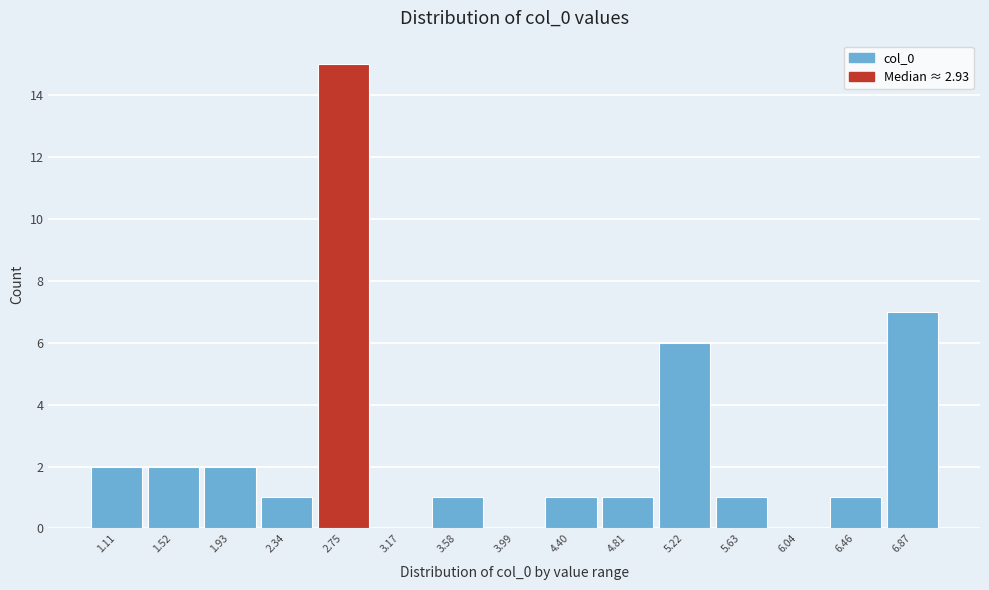

What is the sum of all values?

40